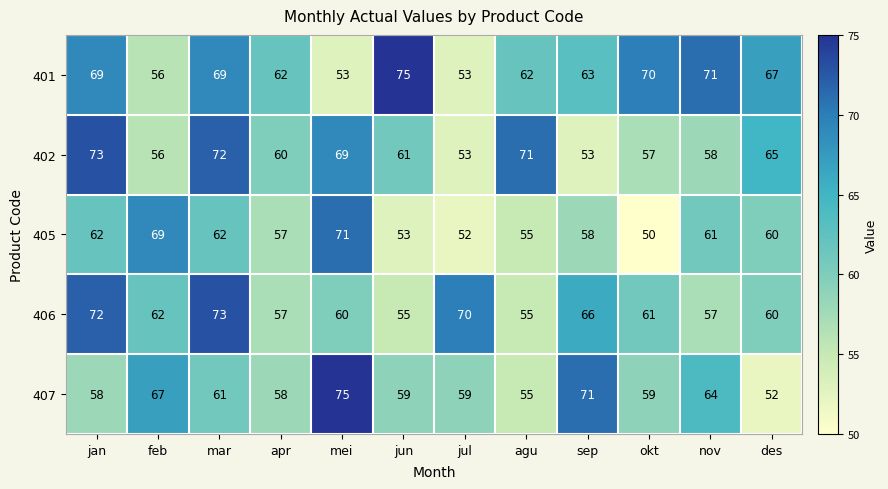

At which category does the chart reach its minimum across all series?

okt